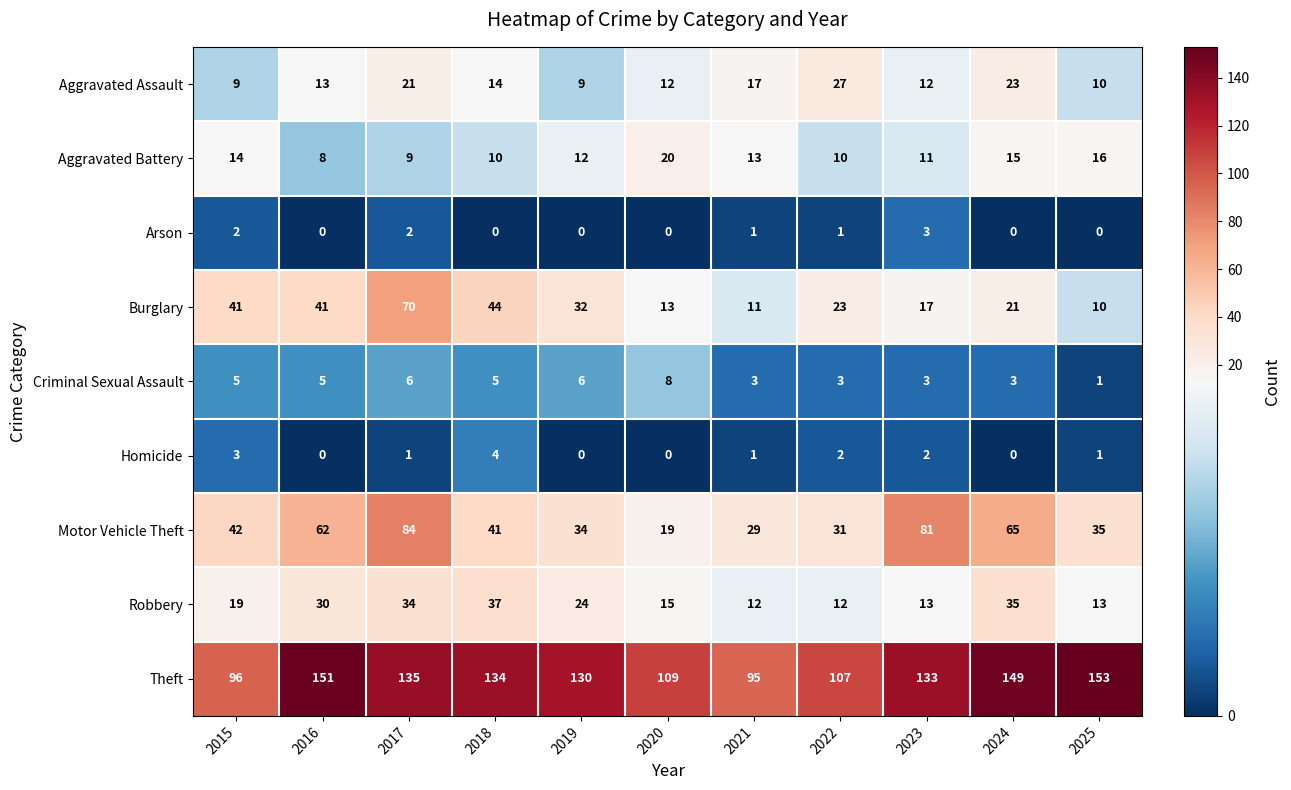

What is the maximum value shown in the chart?

153